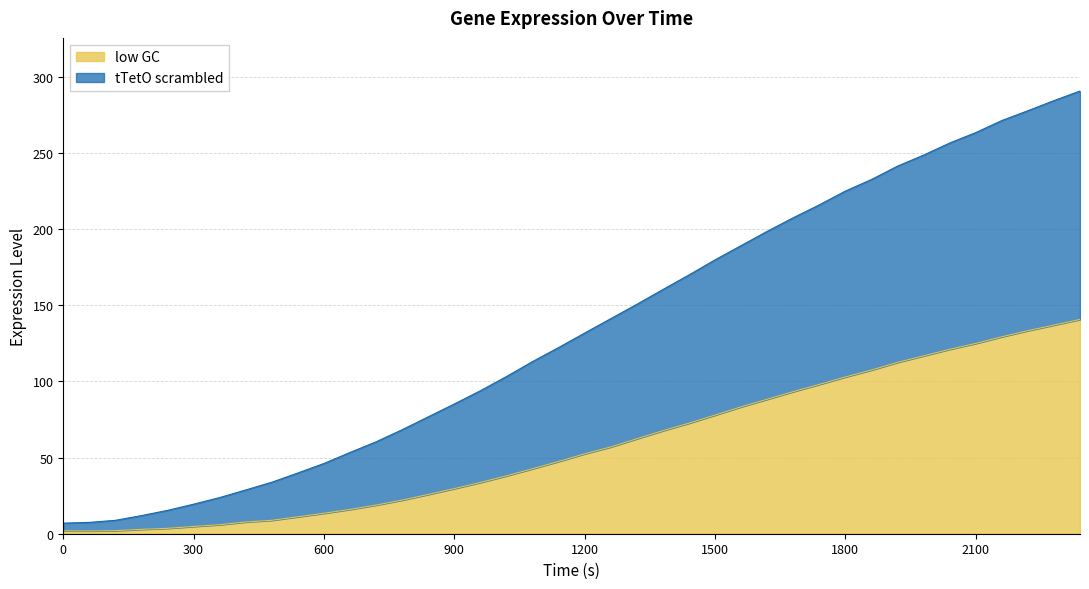

How many lines are shown in the chart?

2